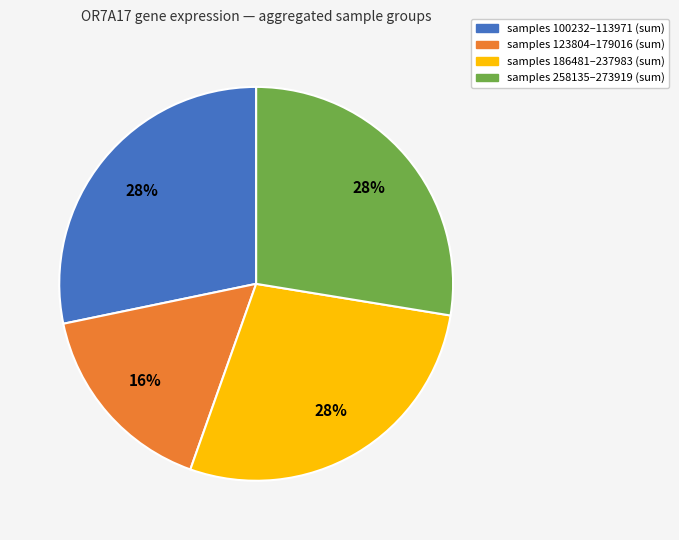

To the nearest percent, what is the difference between the largest and smallest slice percentages?

12%